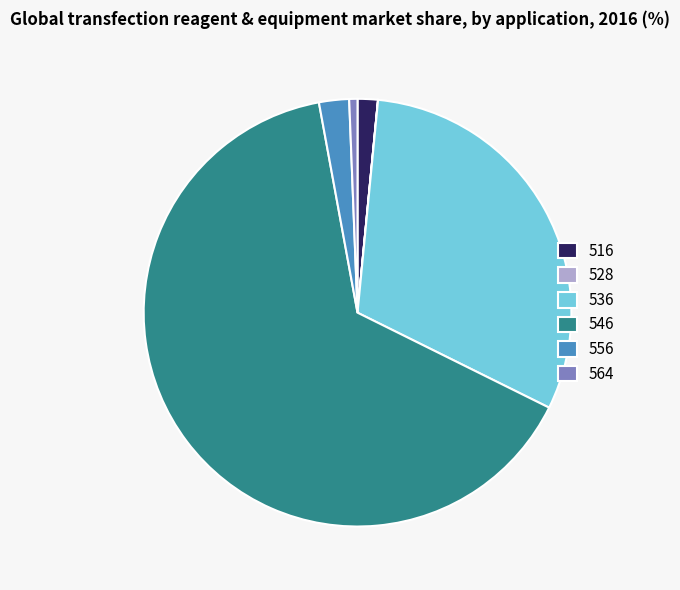

Which has a higher value, 556 or 546?

546